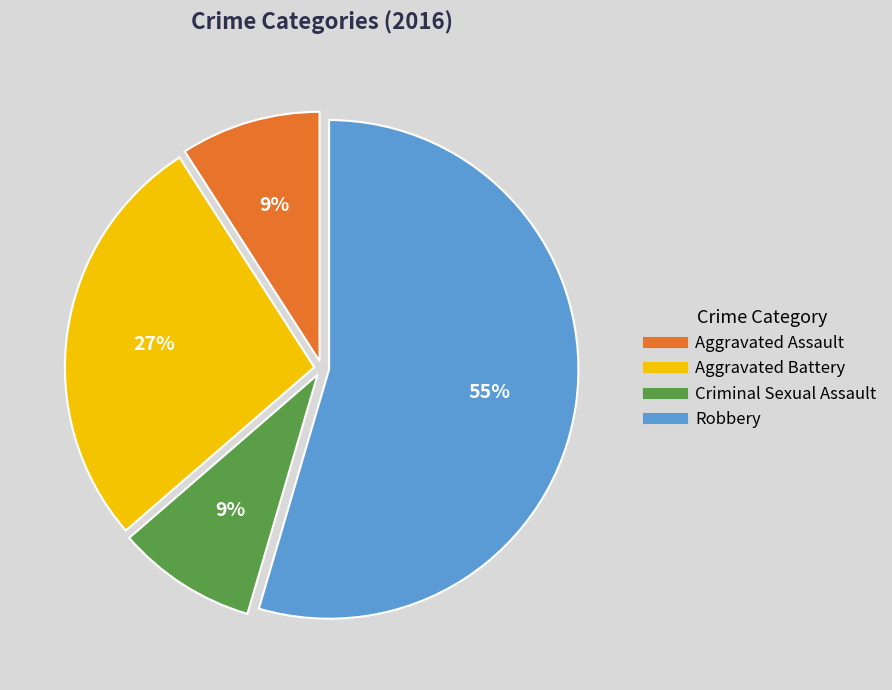

Count the number of slices in the pie.

4